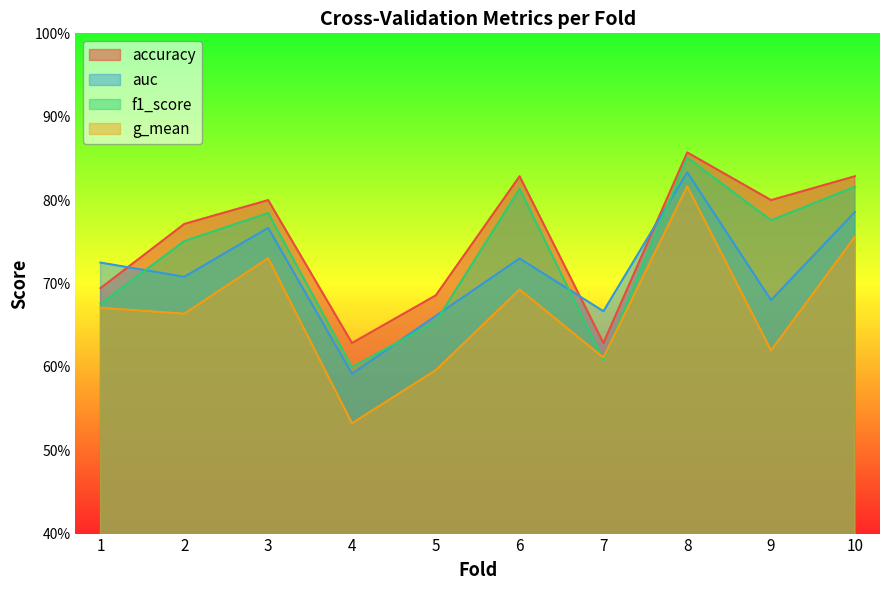

In accuracy, how many points are lower than both neighbors (excluding endpoints)?

3